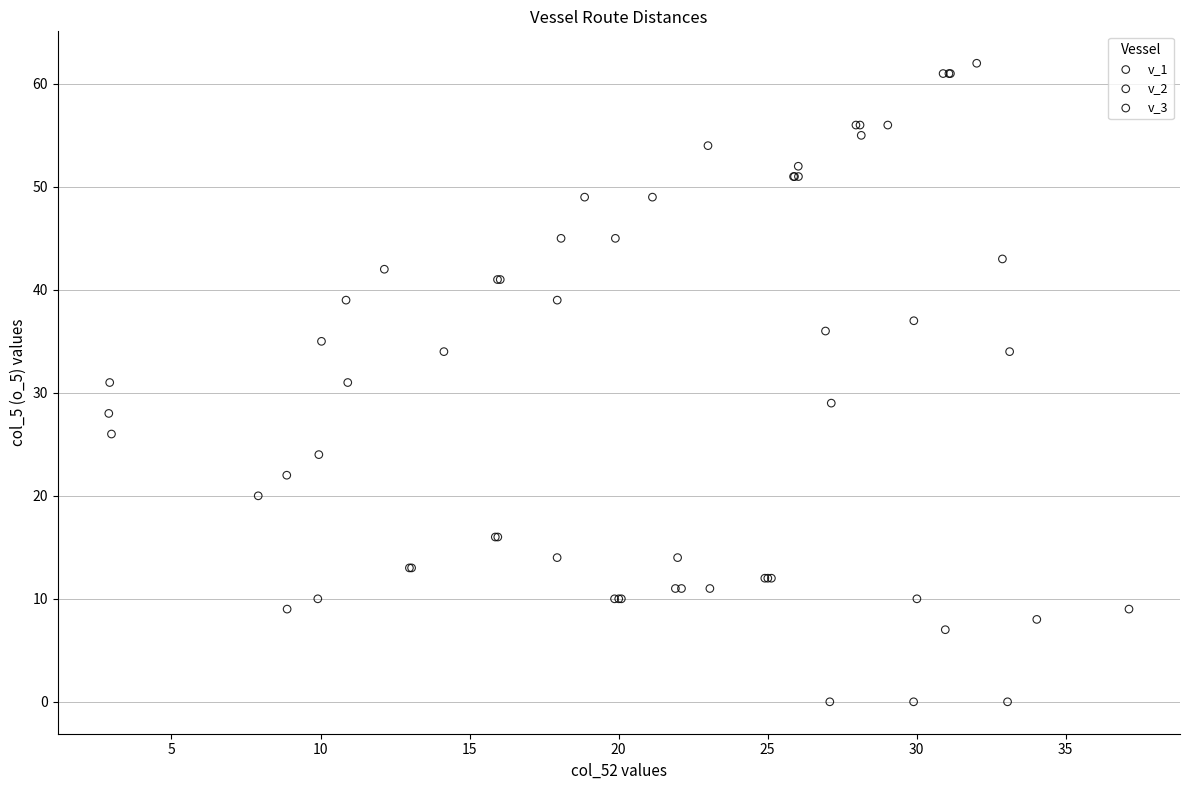

Which series reaches the maximum Y coordinate?

v_3